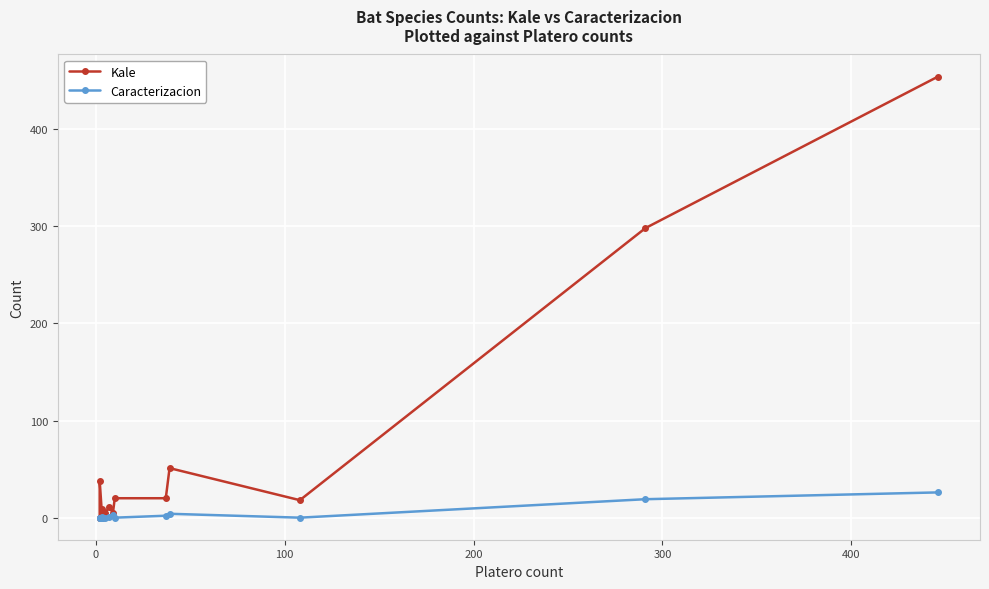

True or false: Kale and Caracterizacion cross at least once.

False